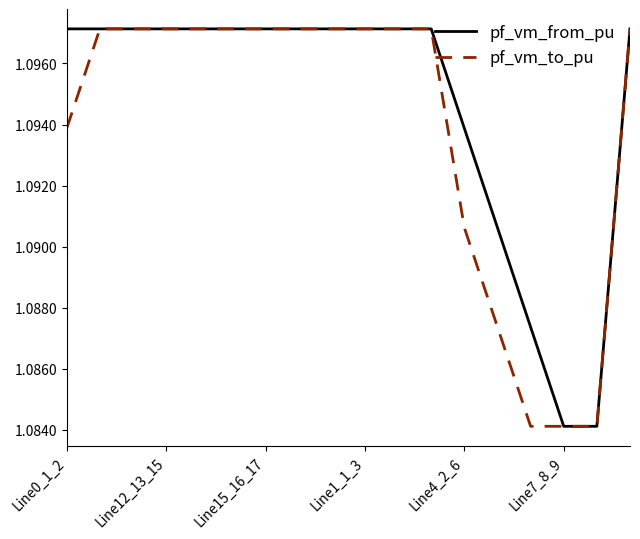

Rank the series by their average value, from highest to lowest.

pf_vm_from_pu, pf_vm_to_pu